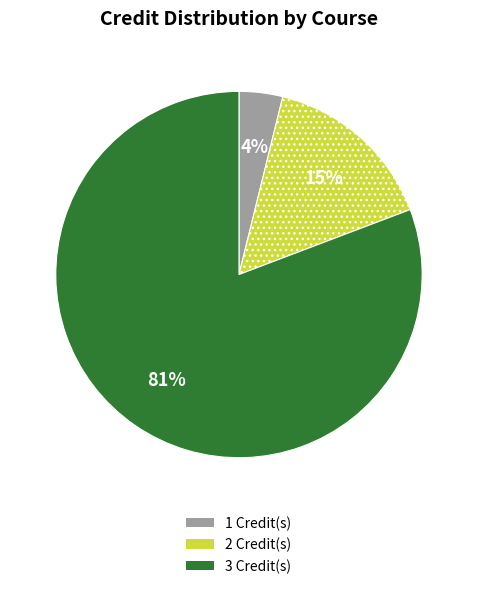

Is it true that 1 Credit(s) is 4% of the pie?

True